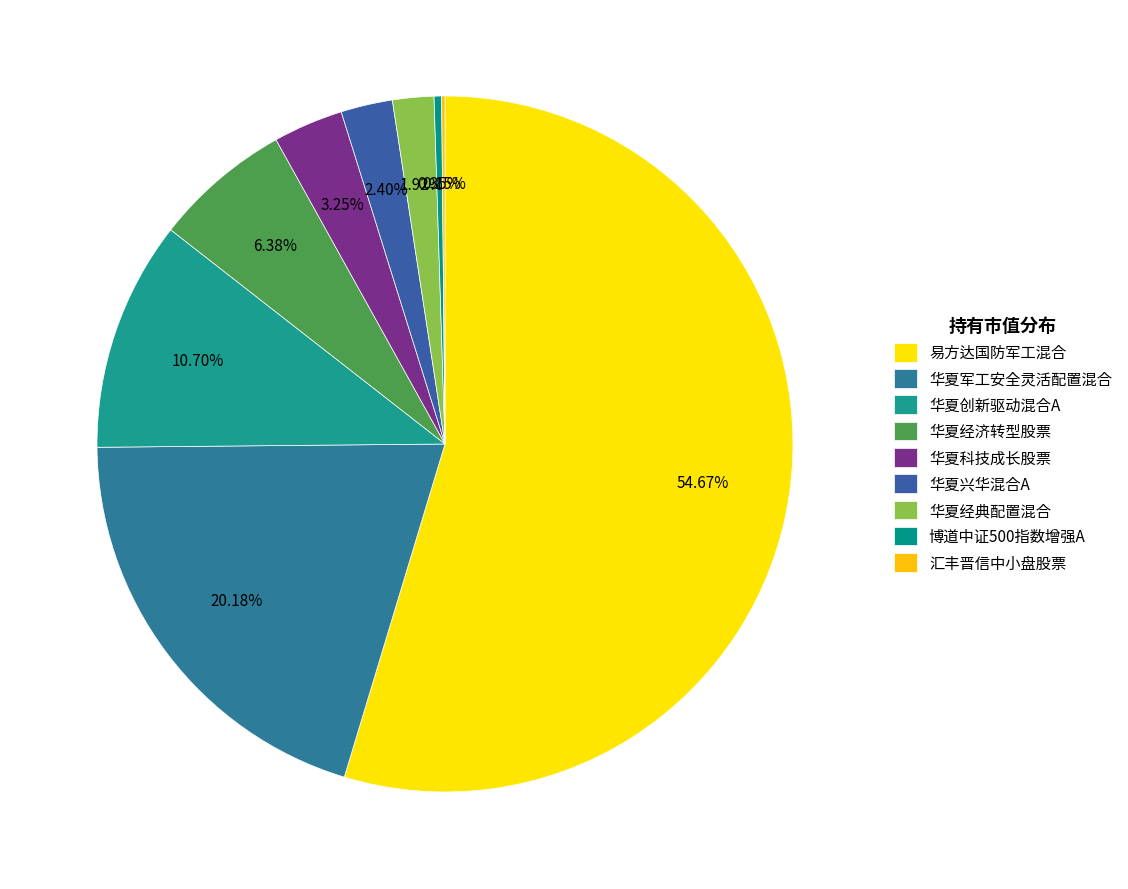

To the nearest percent, what is the difference between the largest and smallest slice percentages?

55%